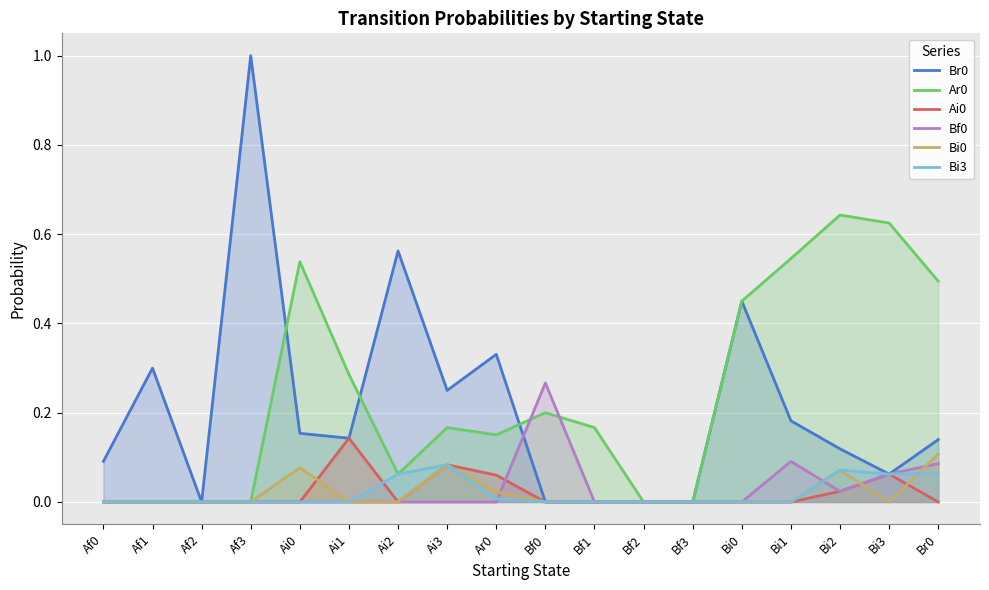

At which category does Bi0 reach its first local peak?

Ai0